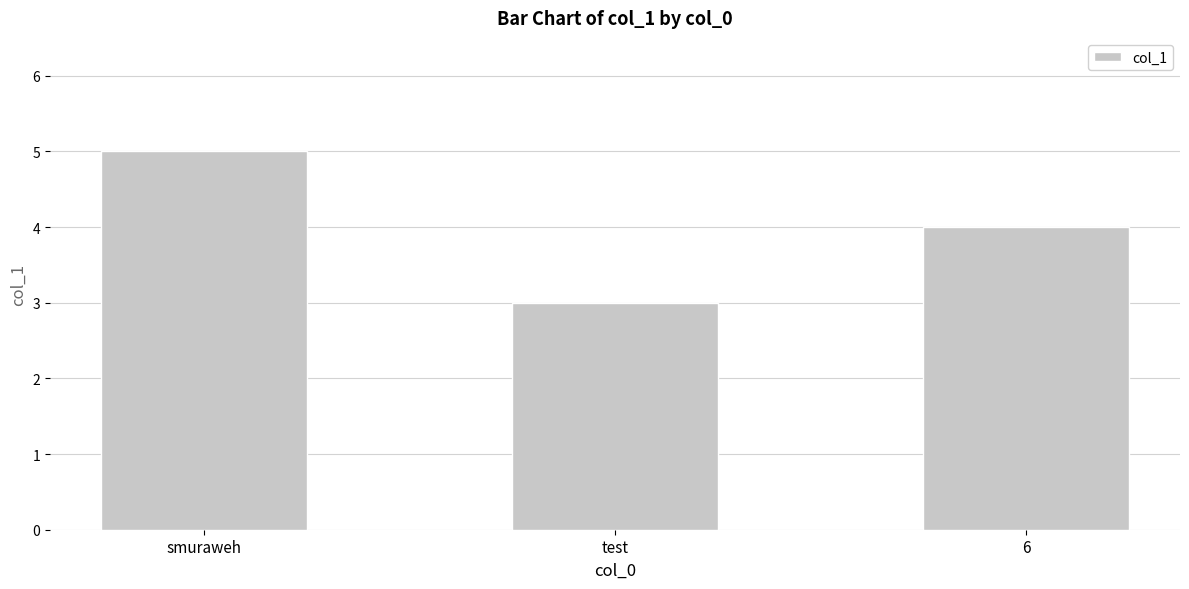

At which category does the chart reach its peak across all series?

smuraweh